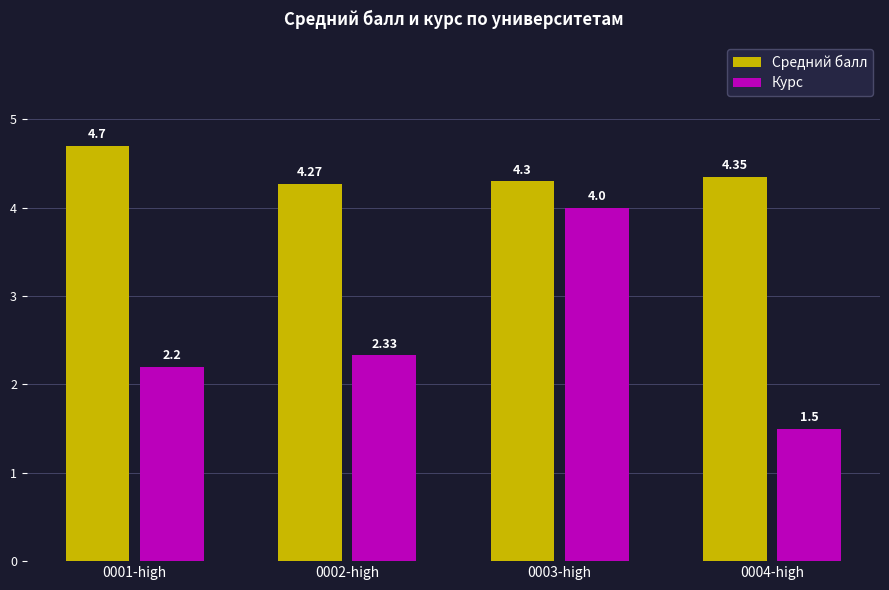

Which series has the largest range (max minus min)?

Курс